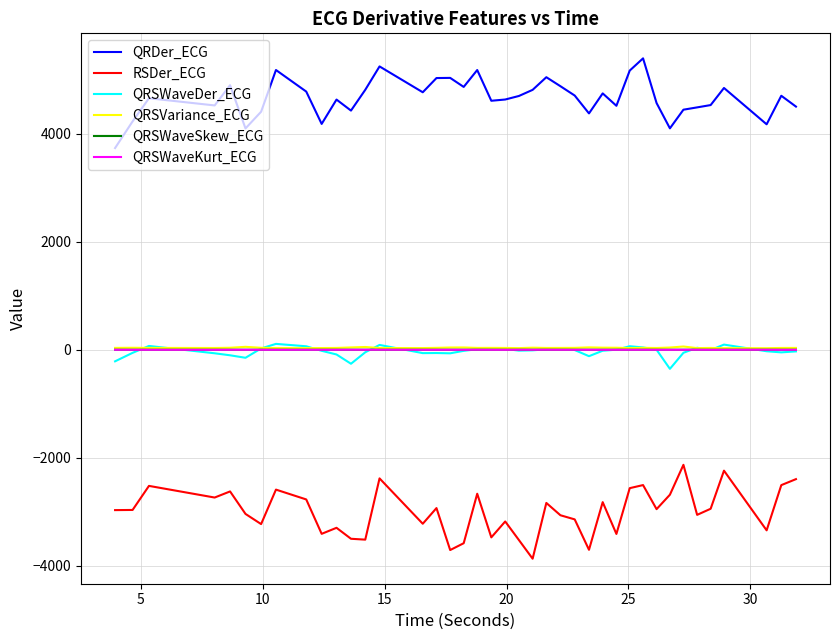

Which series has the largest total across all categories?

QRDer_ECG